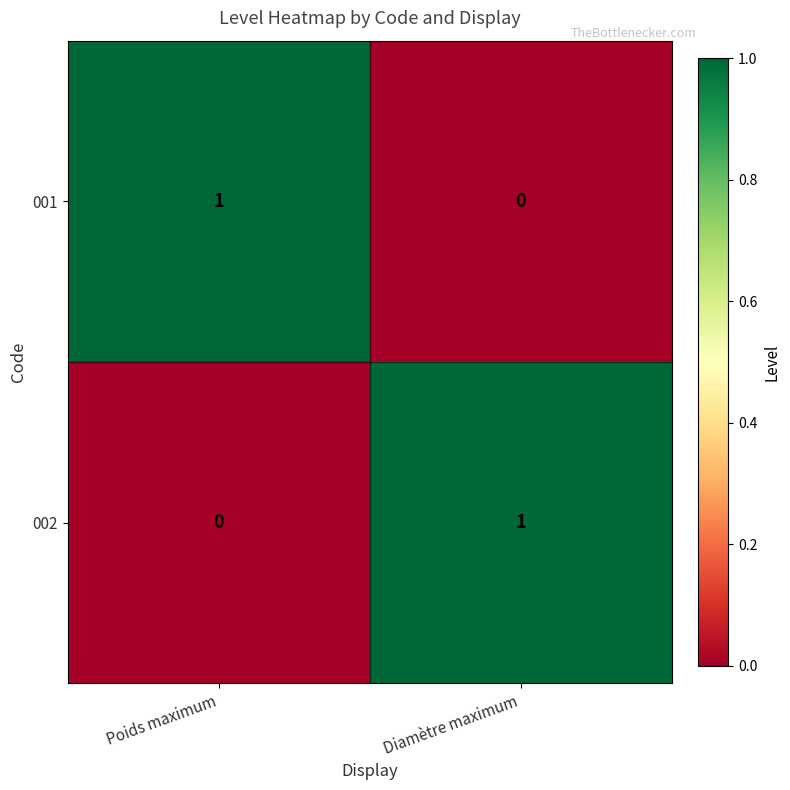

Where is 002 nearest to the value 0?

Poids maximum